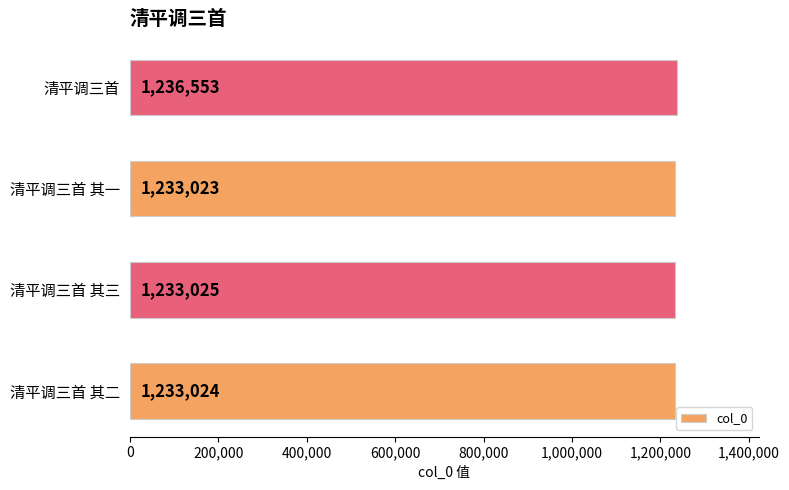

What is the change in value from 清平调三首 其二 to 清平调三首 其三?

+1